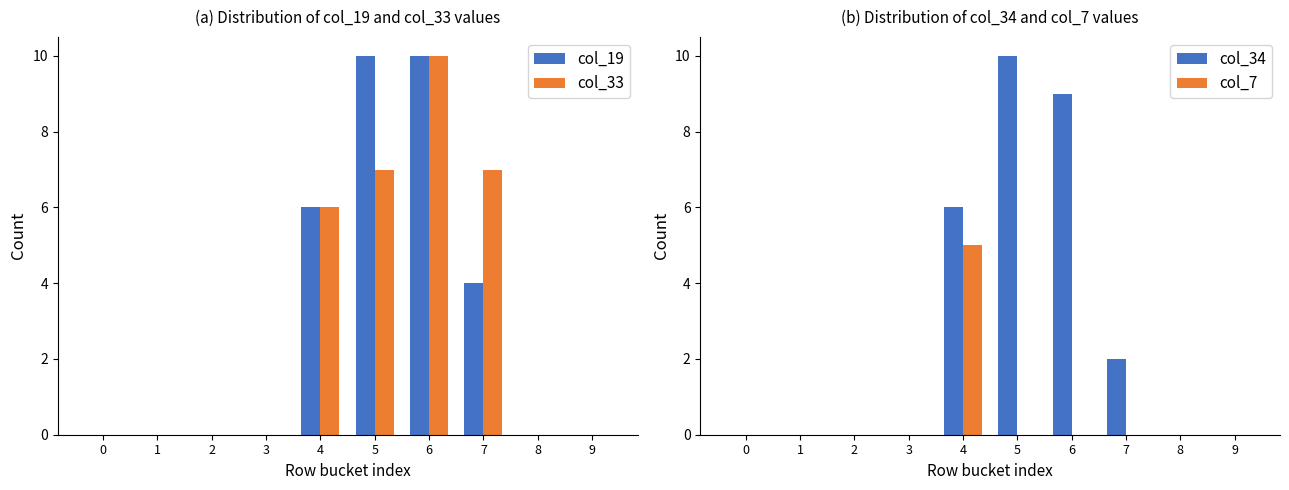

How many groups of bars are there?

10